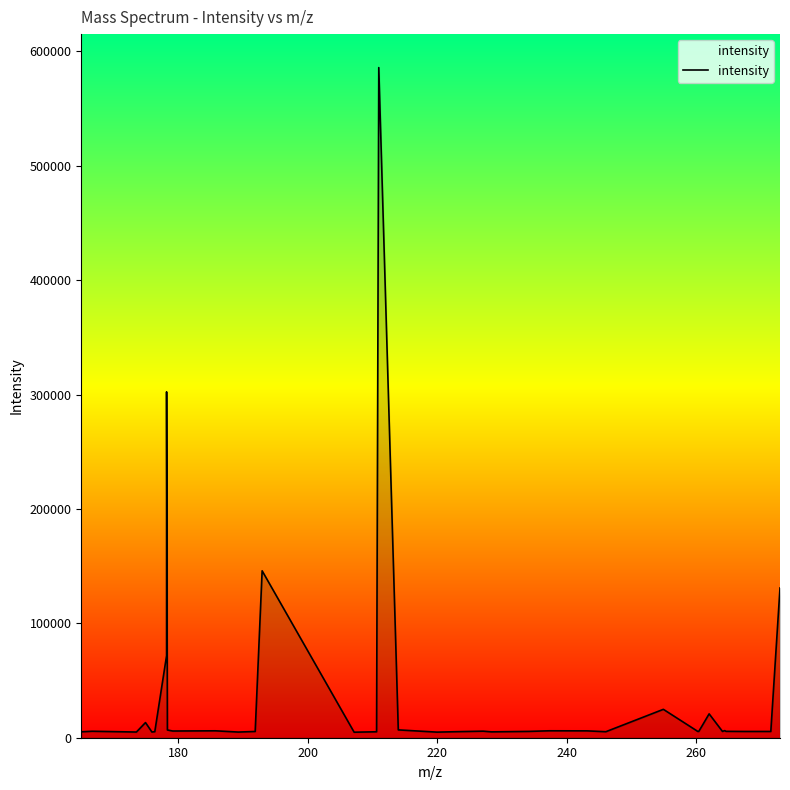

What is the difference between the maximum and minimum values?

580901.7